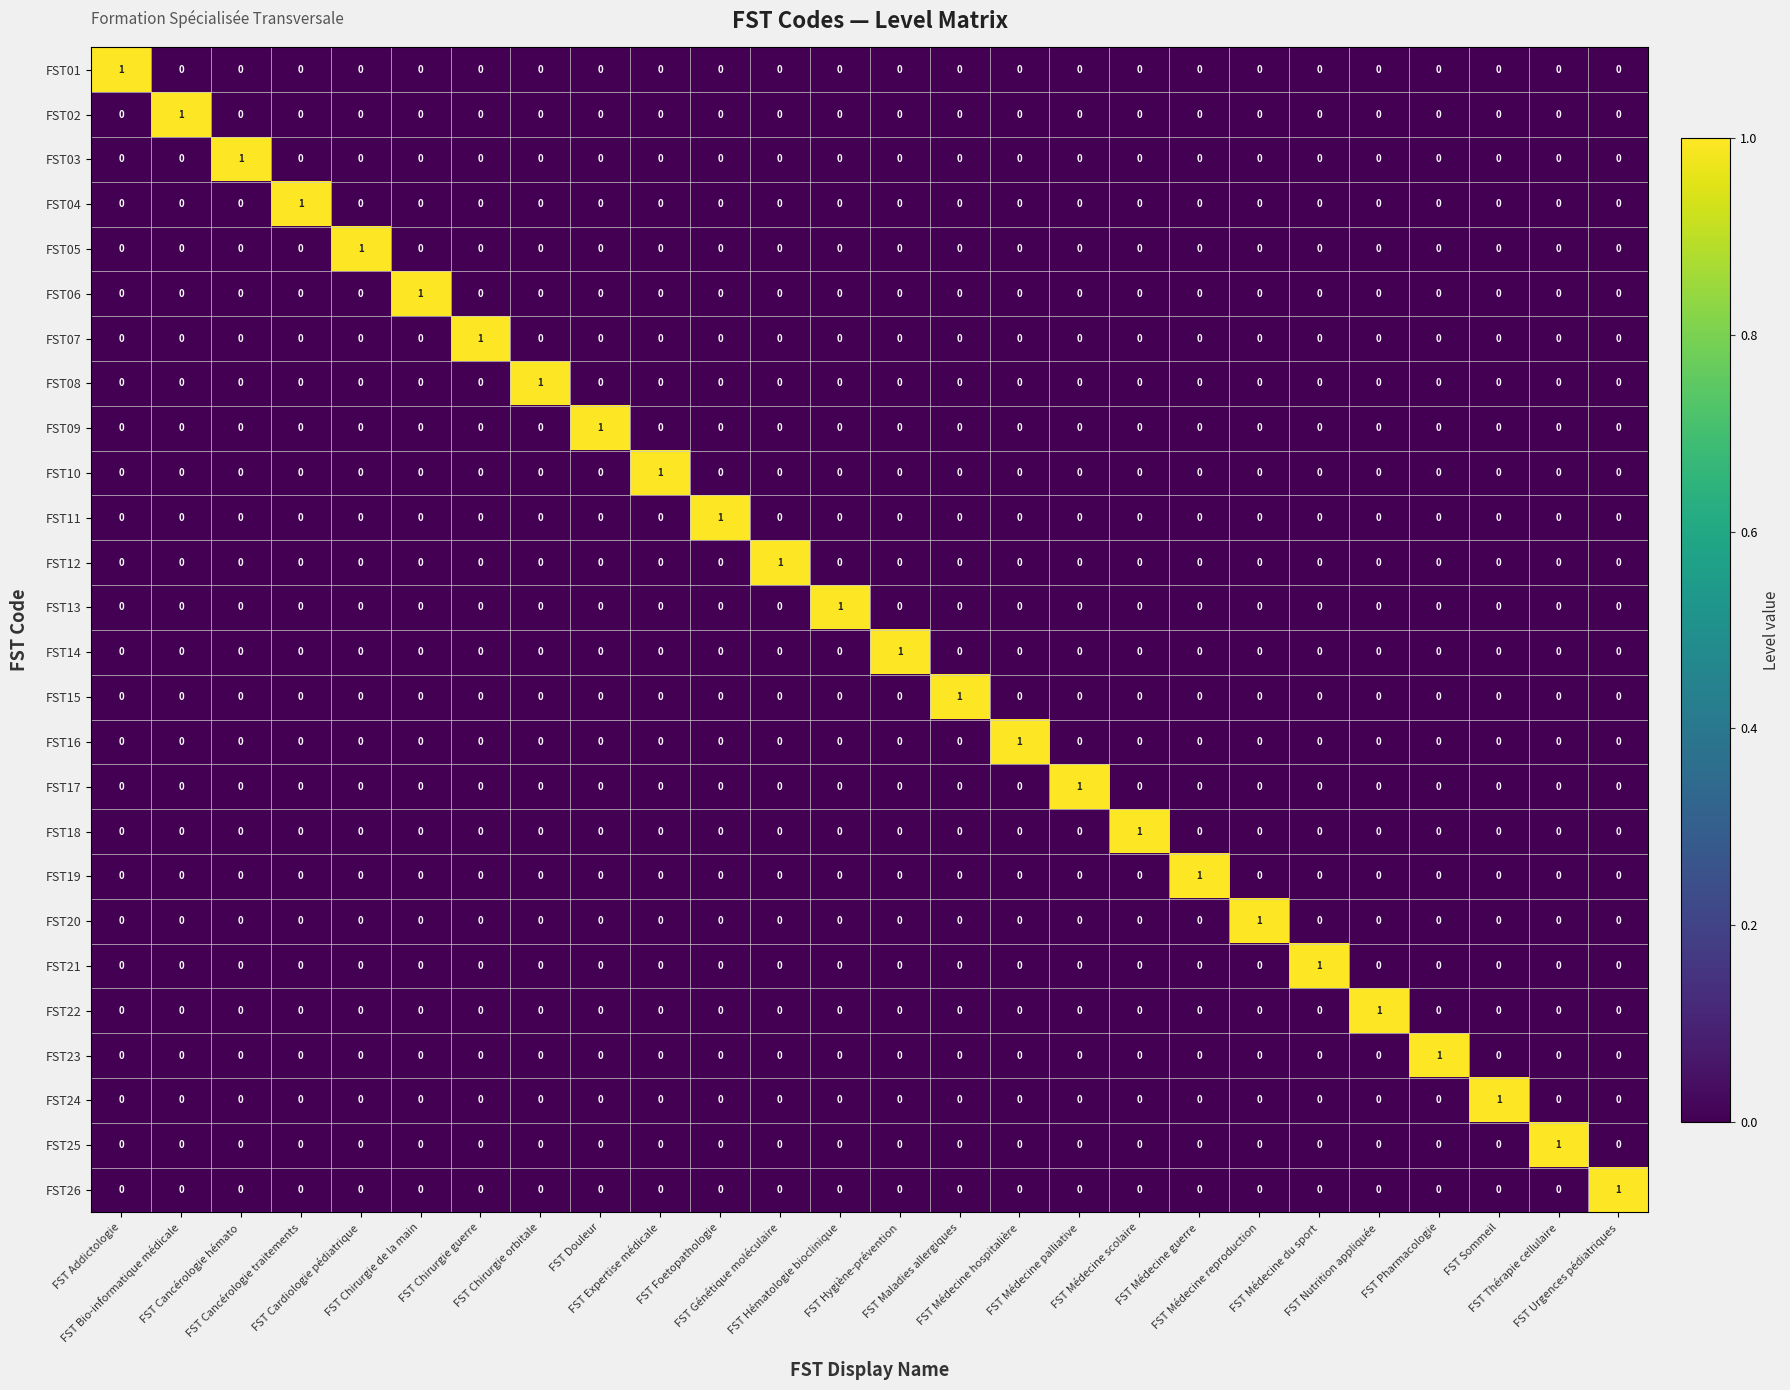

How many FST21 values are between 0 and 1?

26